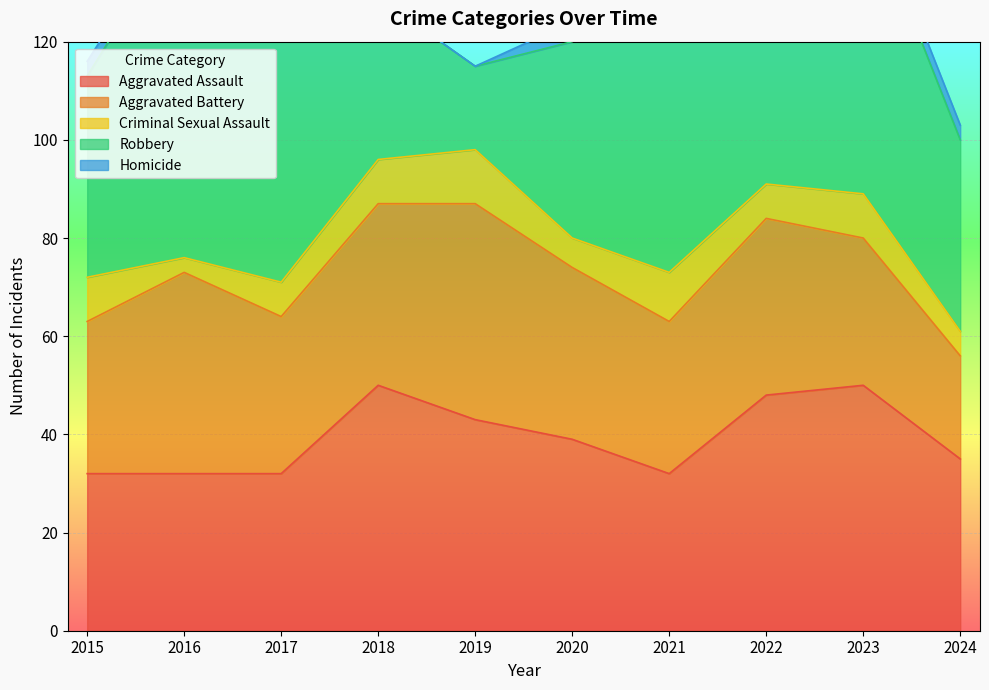

At which category does Robbery reach its first local peak?

2016